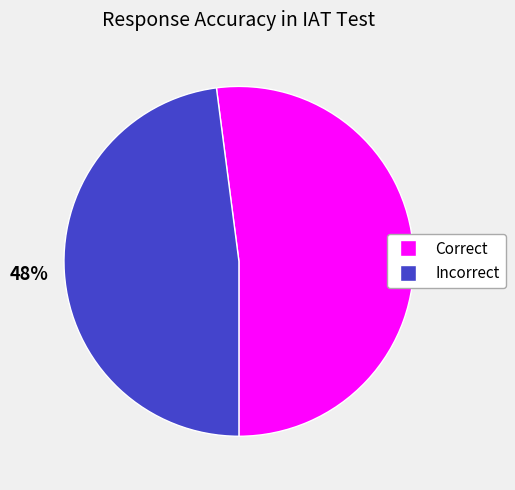

The Correct slice represents 52% of the pie. True or false?

True